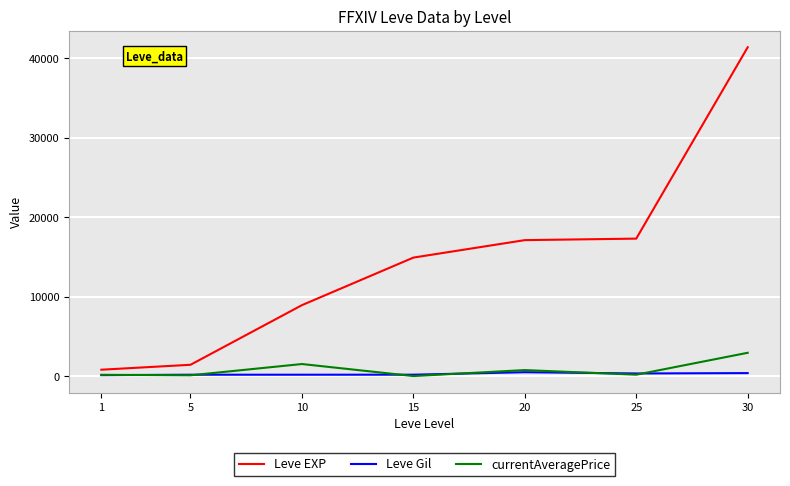

Which series has the widest spread of values?

Leve EXP